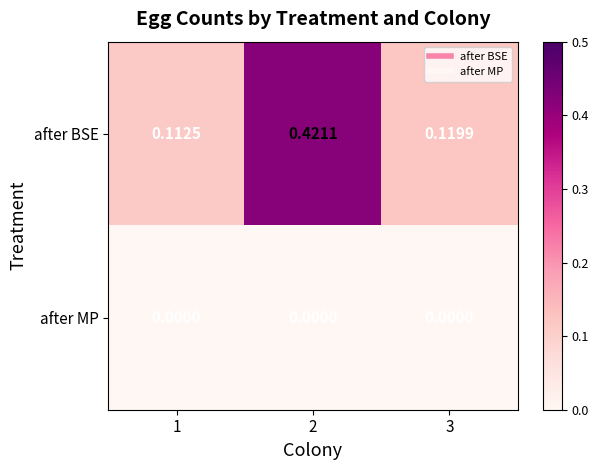

Is the value of after MP at 1 greater than the value of after BSE at 3?

No